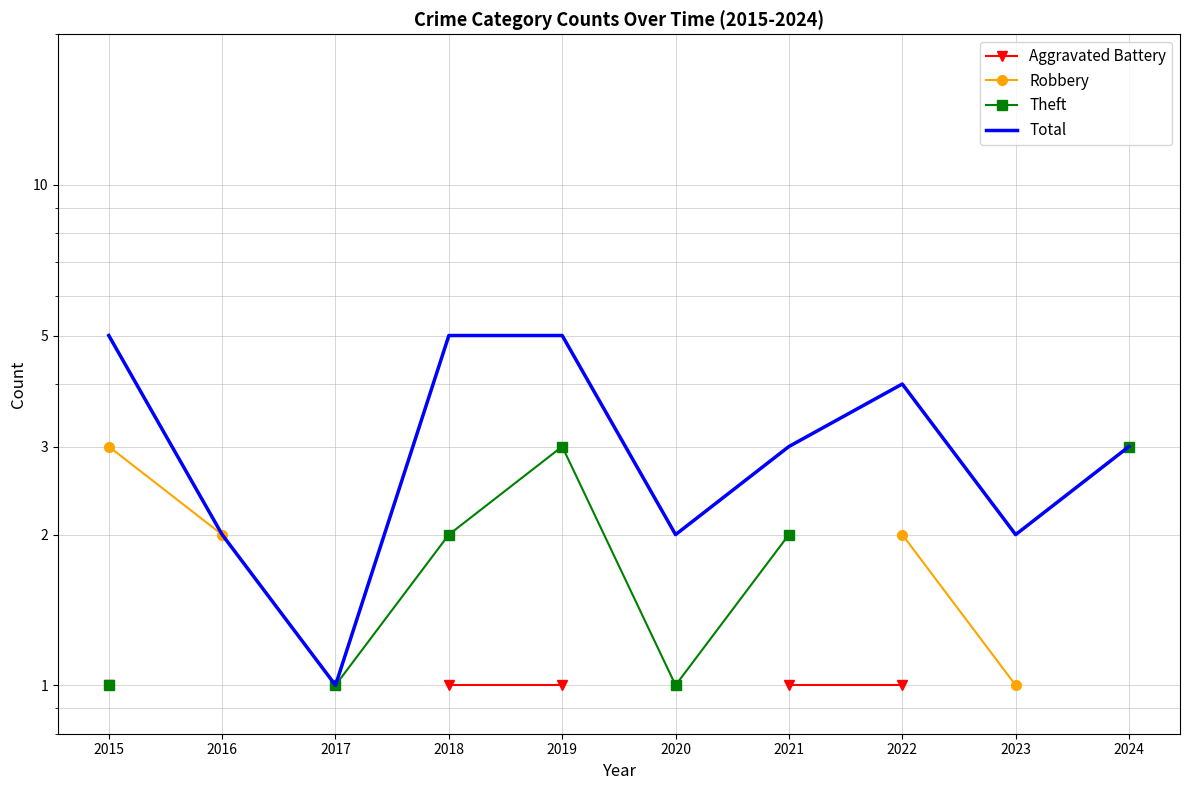

At which category does Theft reach its first local peak?

2019